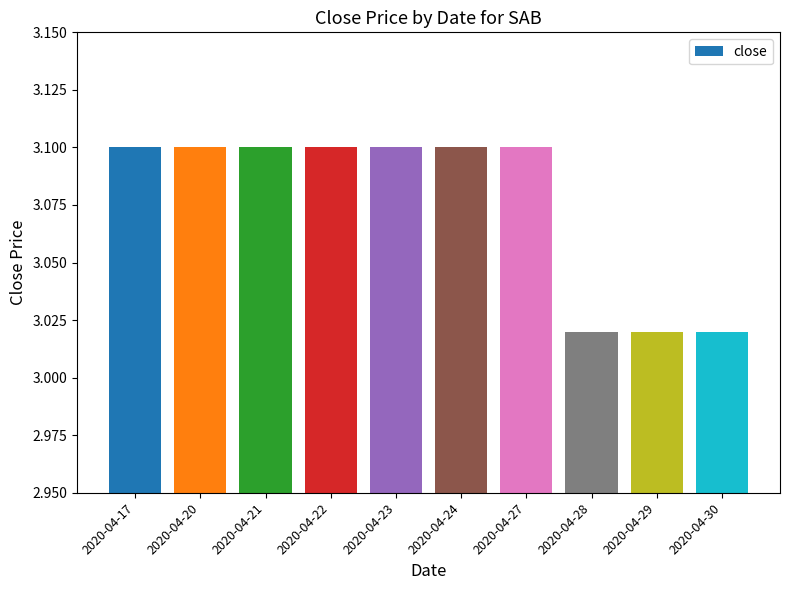

What is the greatest value displayed?

3.1